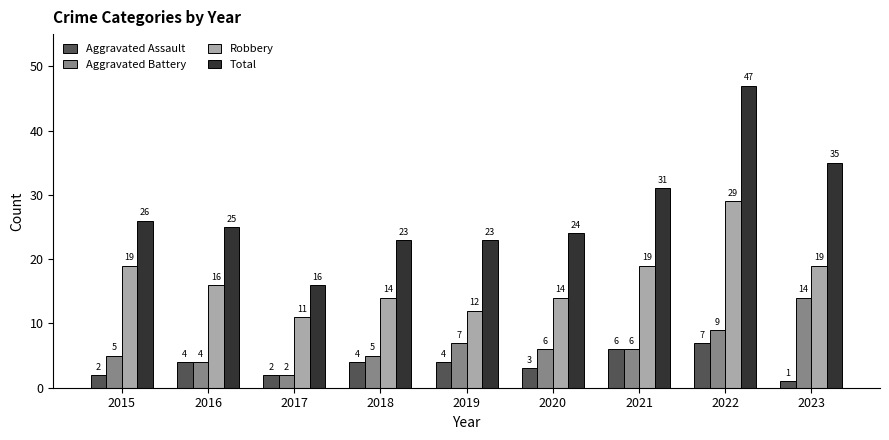

Reading left to right, what are all the values shown in this chart?

Aggravated Assault: 2015=2	2016=4	2017=2	2018=4	2019=4	2020=3	2021=6	2022=7	2023=1
Aggravated Battery: 2015=5	2016=4	2017=2	2018=5	2019=7	2020=6	2021=6	2022=9	2023=14
Robbery: 2015=19	2016=16	2017=11	2018=14	2019=12	2020=14	2021=19	2022=29	2023=19
Total: 2015=26	2016=25	2017=16	2018=23	2019=23	2020=24	2021=31	2022=47	2023=35